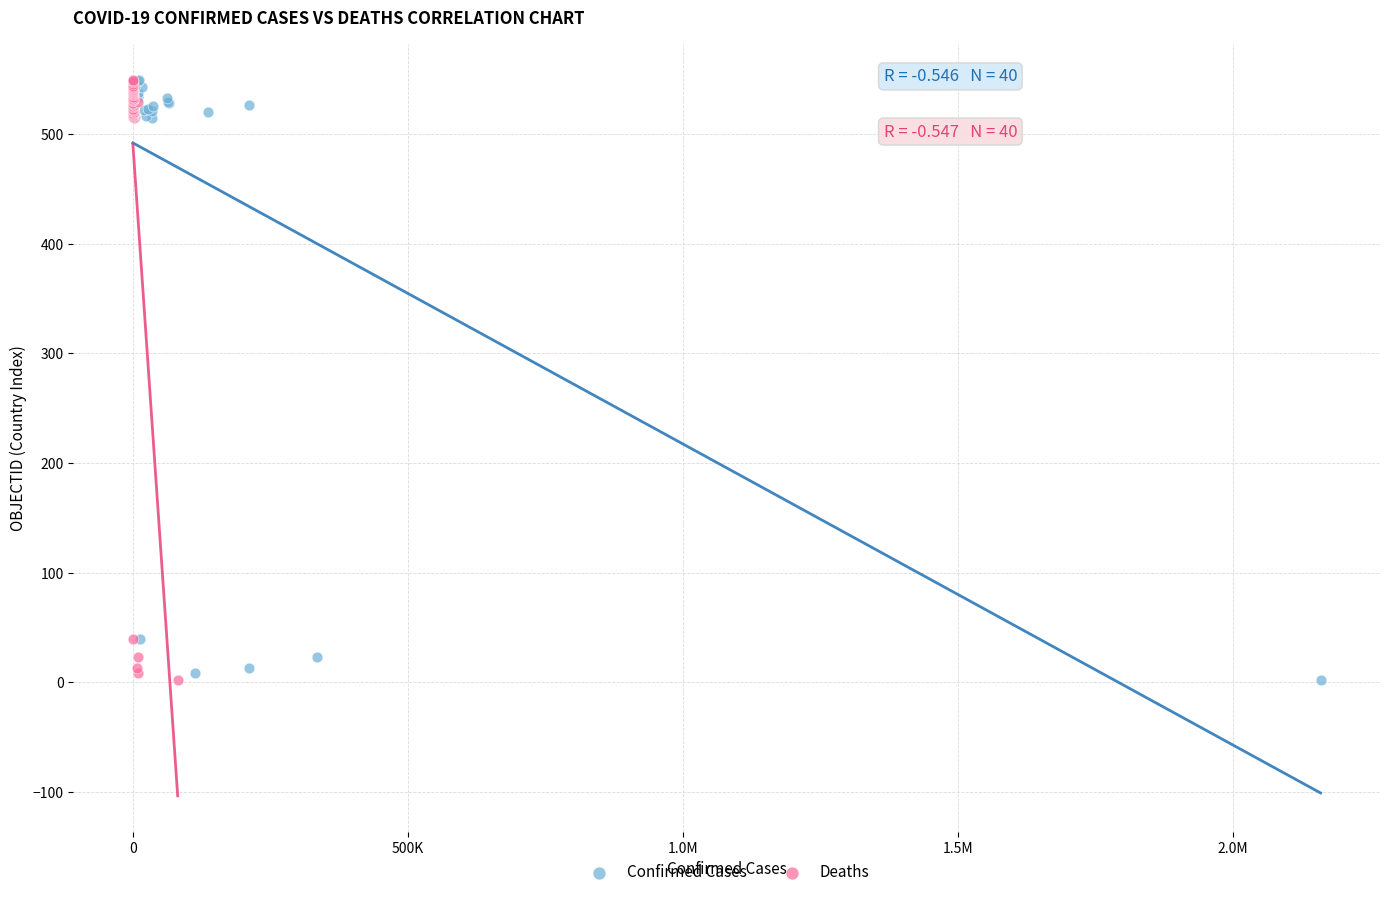

What are all the series names shown in the legend?

Confirmed Cases, Deaths